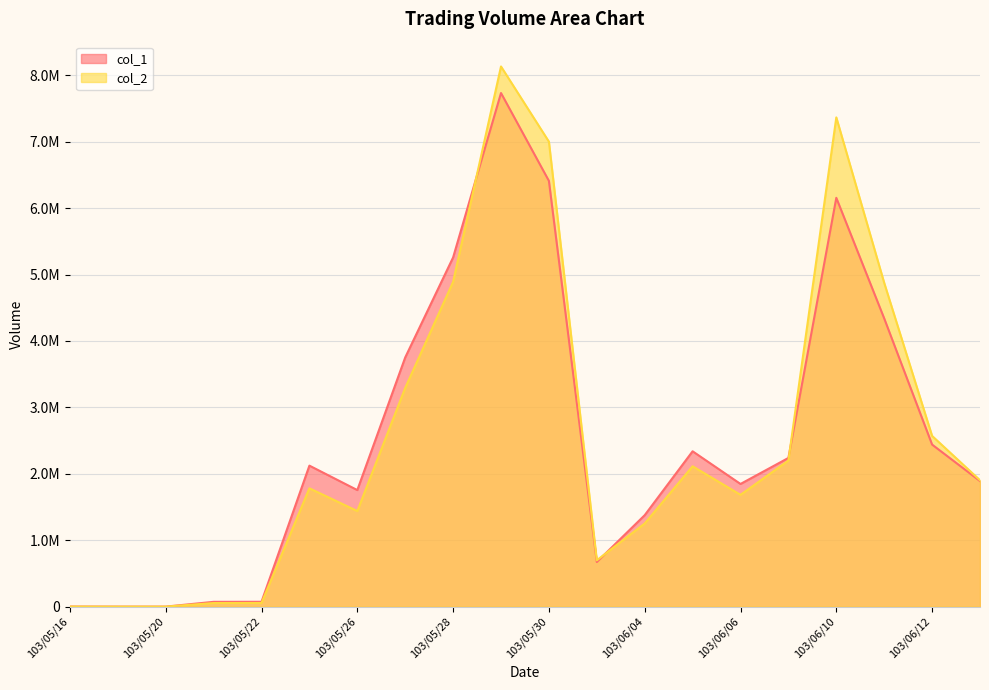

Between 103/05/22 and 103/06/13, which series saw the biggest shift?

col_2